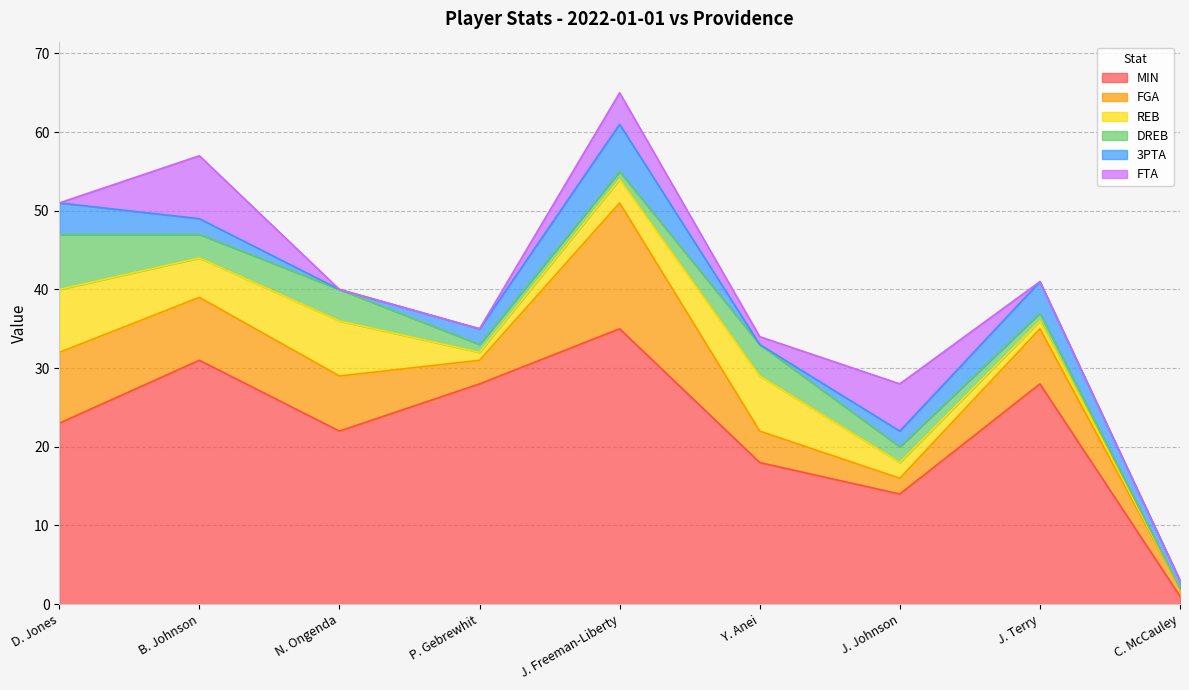

What is the label of the 3rd point from the left?

N. Ongenda